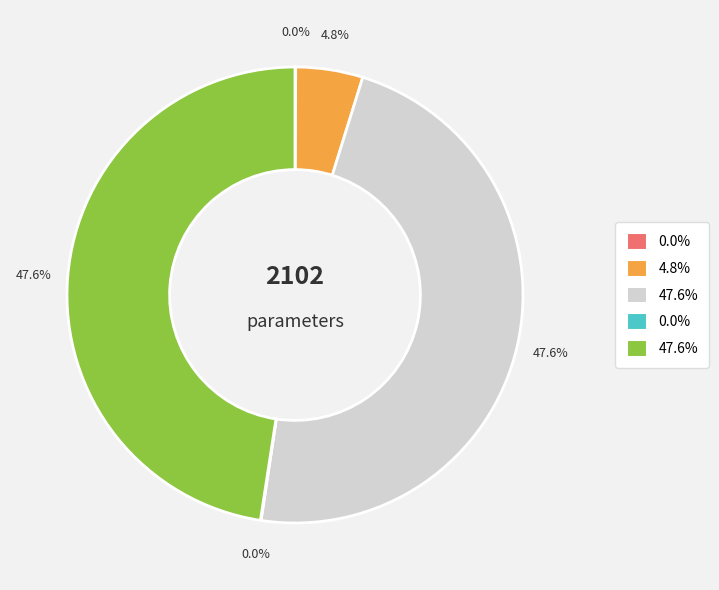

Does any single category account for the majority?

No